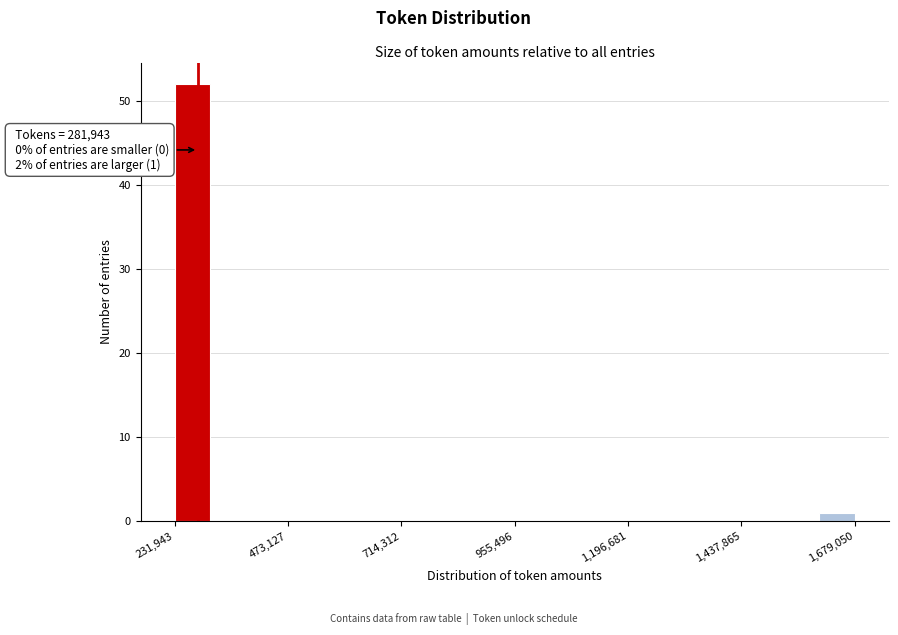

Around what value on the x-axis is the tallest bar? Give the approximate position of its centre, as read against the axis.

250000